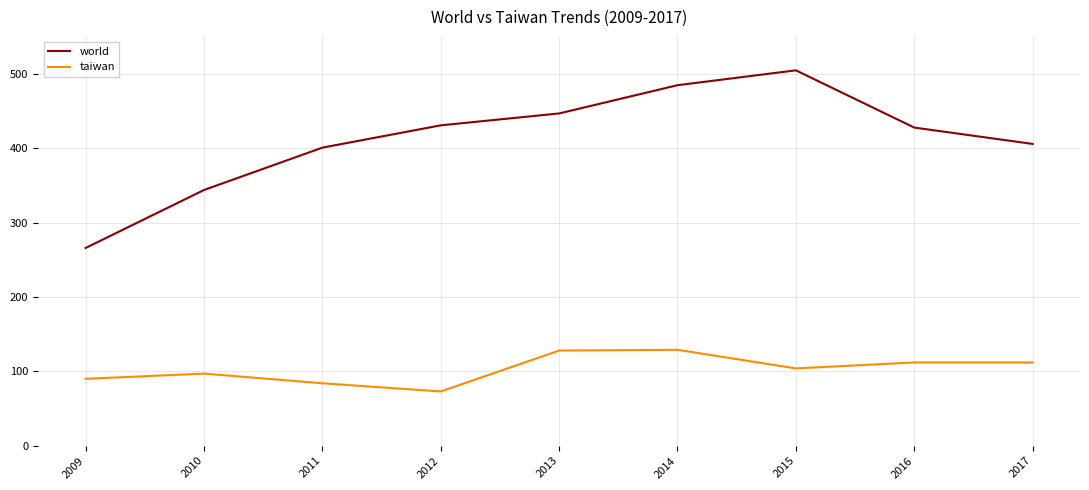

Rank the series by their average value, from highest to lowest.

world, taiwan